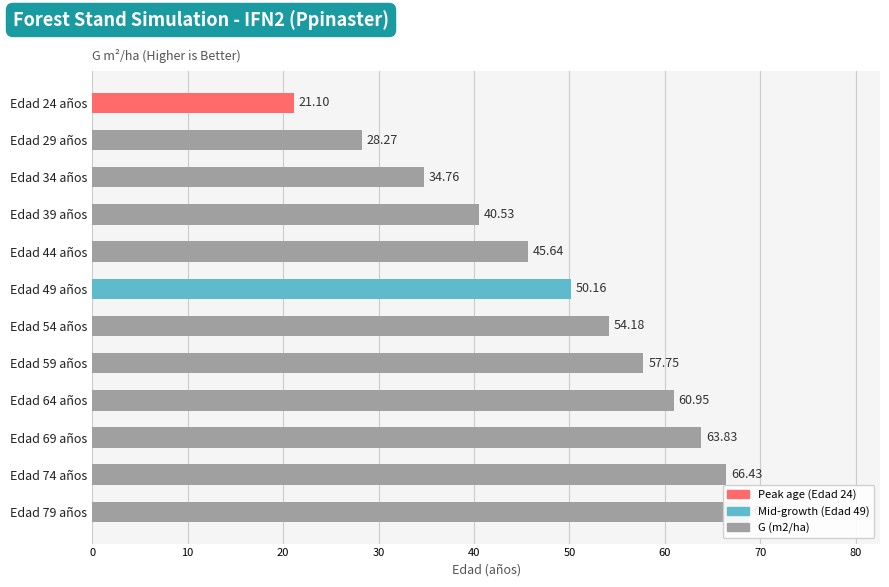

How many data points are less than 54?

6